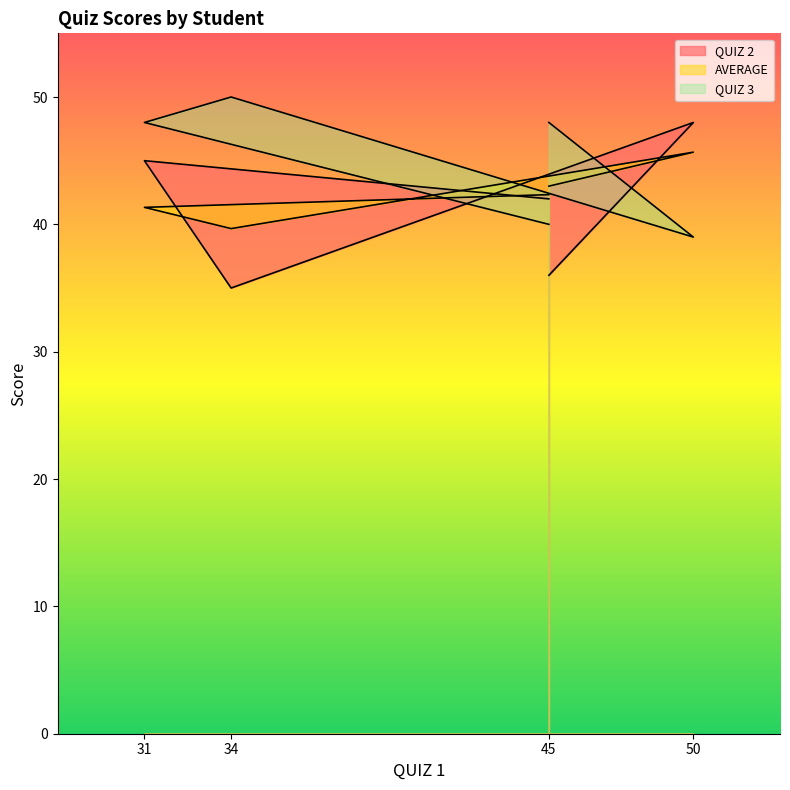

Which series ends up on top after the final intersection of QUIZ 2 and QUIZ 3?

QUIZ 2